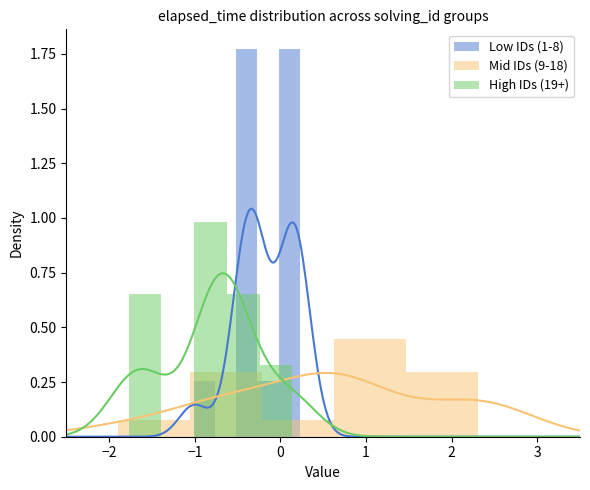

Reading right to left, transcribe all the data shown in this chart.

Low IDs (1-8): 1.8	0.3	1.8	0.0	0.3
Mid IDs (9-18): 0.3	0.4	0.1	0.3	0.1
High IDs (19+): 0.3	0.7	1.0	0.0	0.7